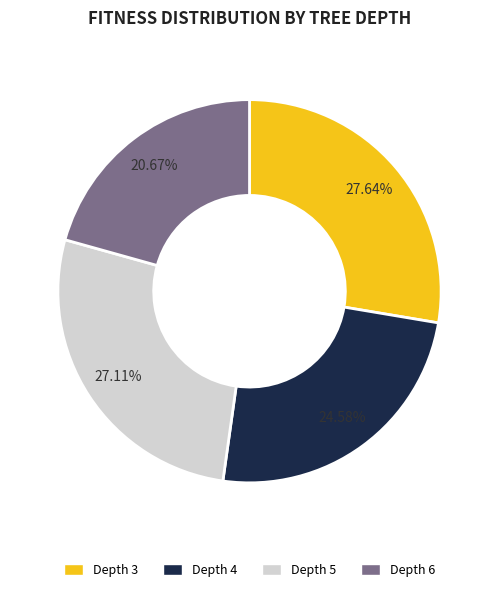

Is there a majority slice in this chart?

No